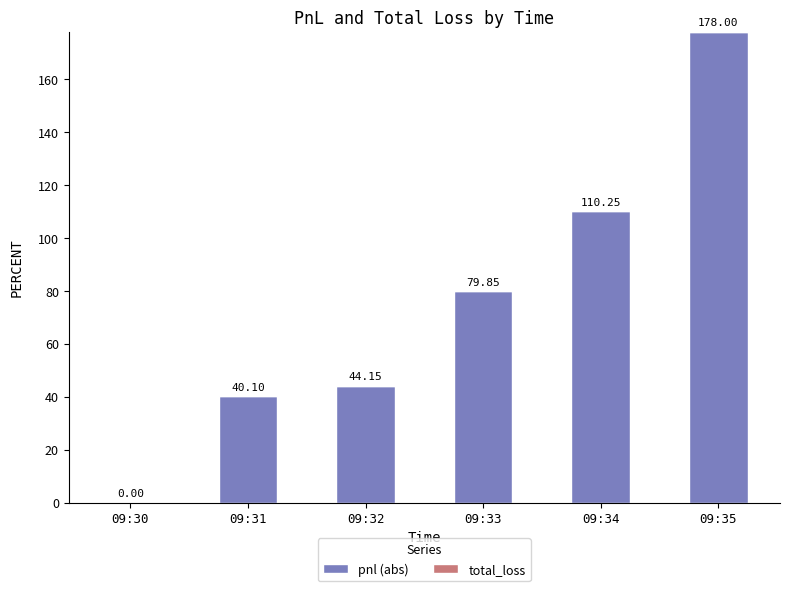

Approximately how many times larger is the value at 09:31 compared to 09:32?

0.9